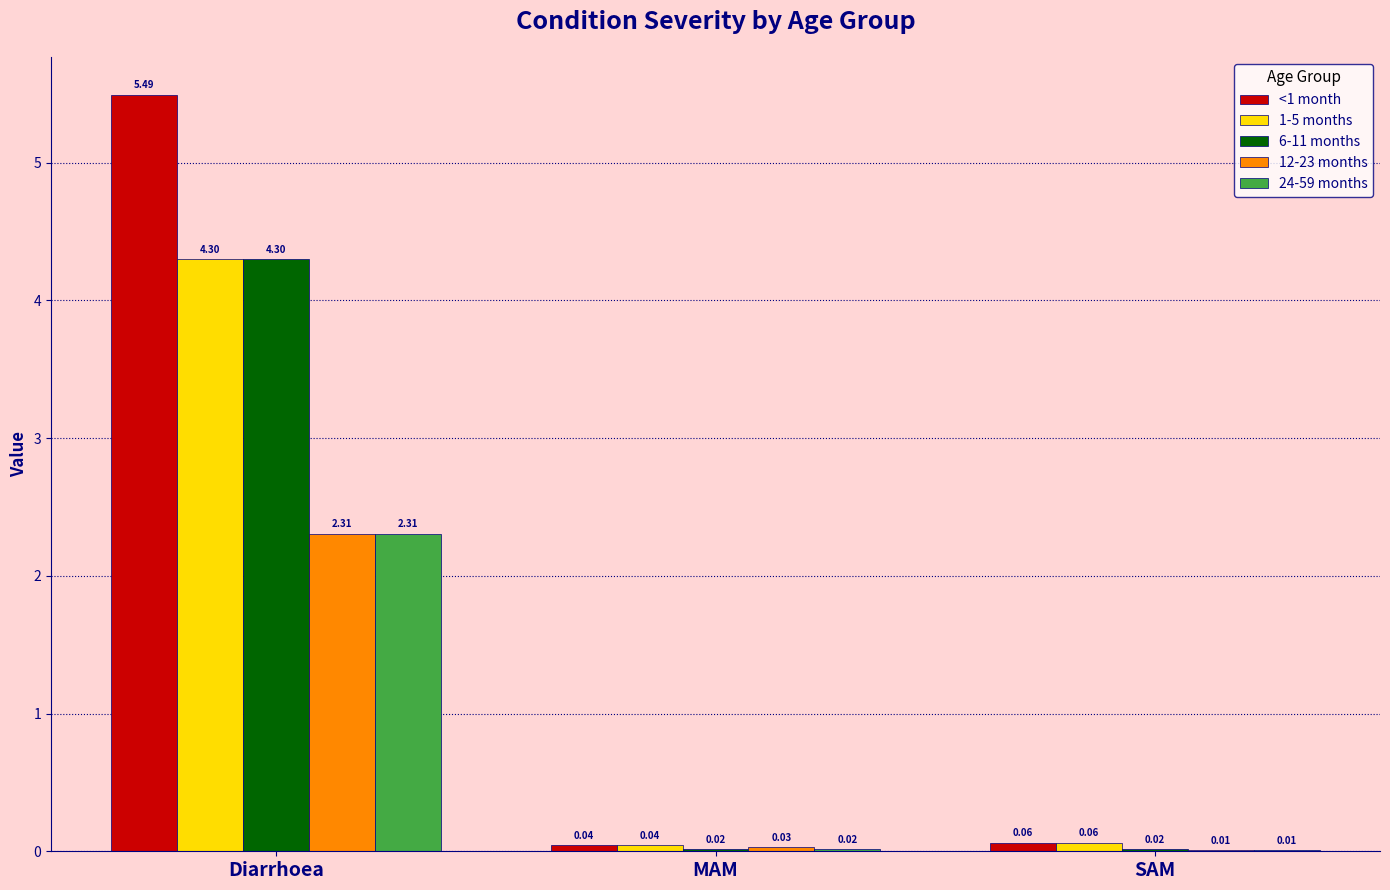

At which label is 24-59 months closest to 1?

MAM